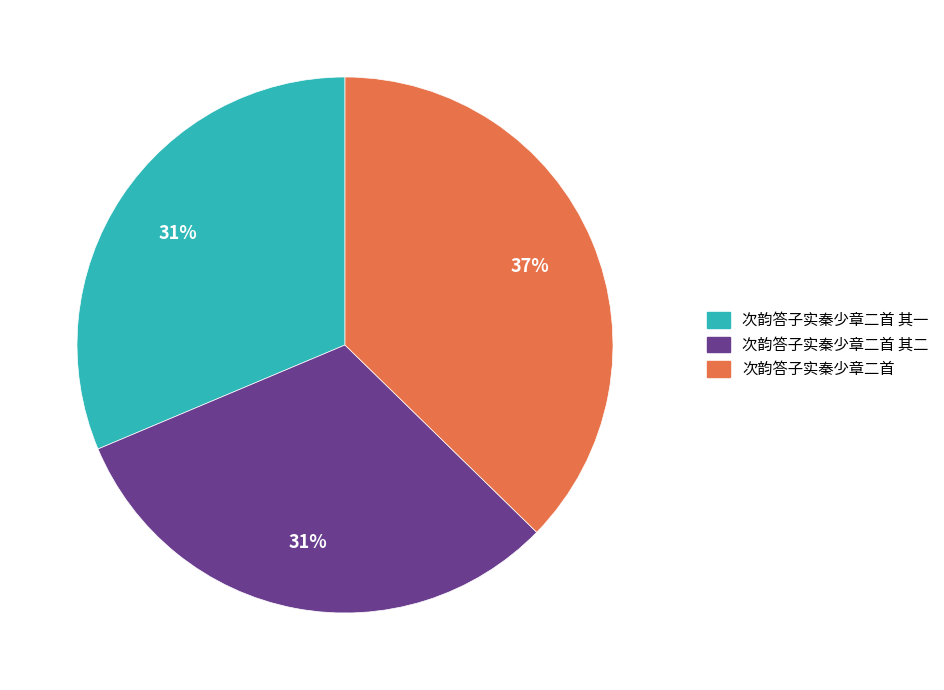

Does any single category account for the majority?

No